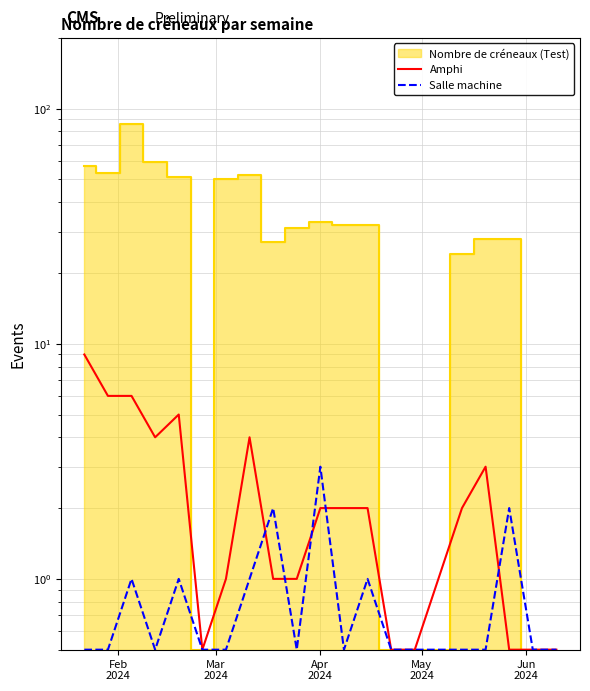

How many interior local peaks does the Amphi series have?

3